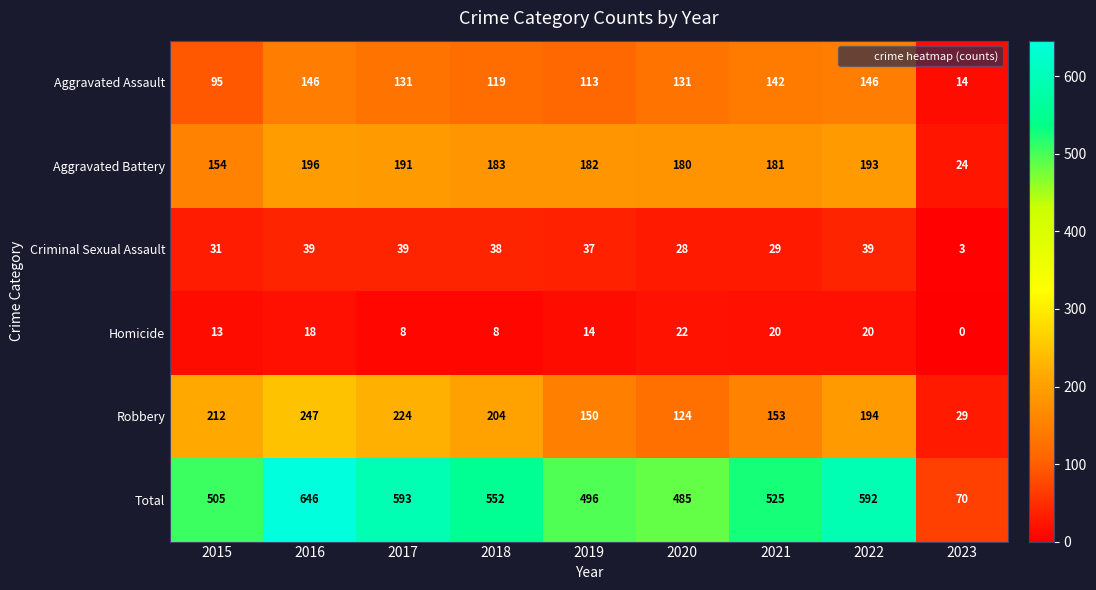

The value of Criminal Sexual Assault at 2023 is 3. True or false?

True